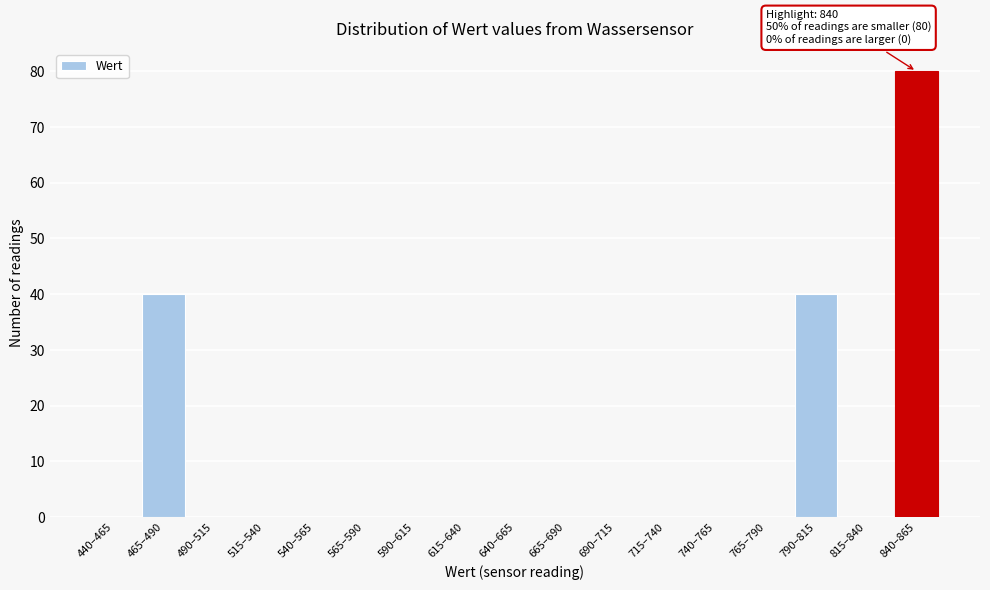

Reading left to right, extract all data points from this chart.

440–465=0	465–490=40	490–515=0	515–540=0	540–565=0	565–590=0	590–615=0	615–640=0	640–665=0	665–690=0	690–715=0	715–740=0	740–765=0	765–790=0	790–815=40	815–840=0	840–865=80